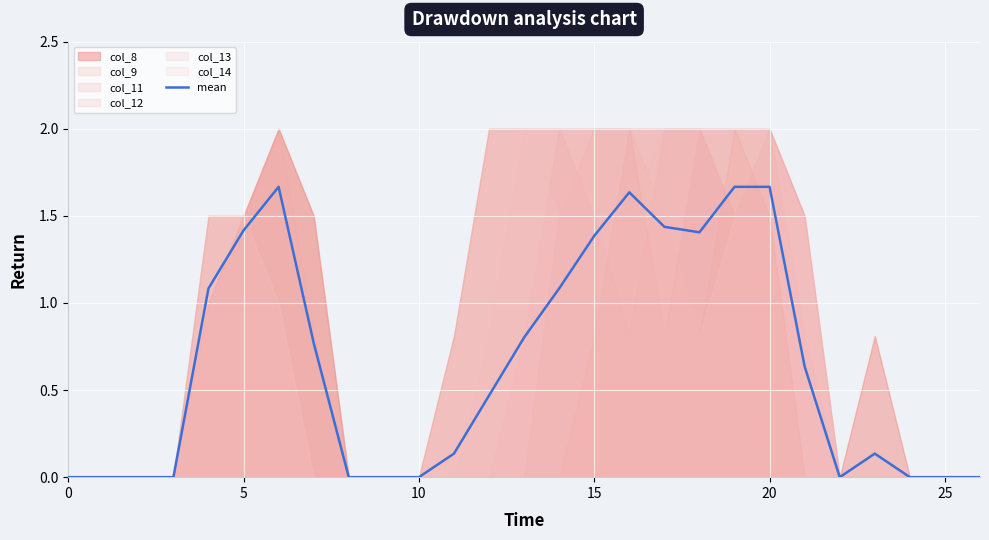

Reading right to left, transcribe all the data shown in this chart.

0.0	0.0	0.0	0.1	0.0	0.6	1.7	1.7	1.4	1.4	1.6	1.4	1.1	0.8	0.5	0.1	0.0	0.0	0.0	0.8	1.7	1.4	1.1	0.0	0.0	0.0	0.0